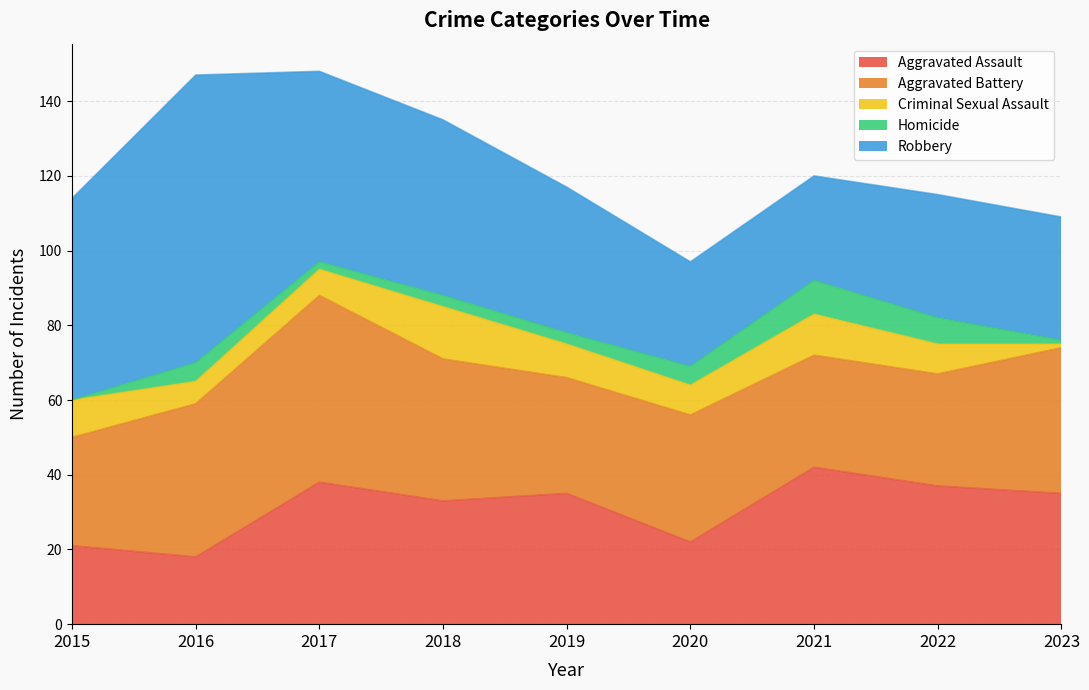

Which series changed the most between 2017 and 2019?

Aggravated Battery